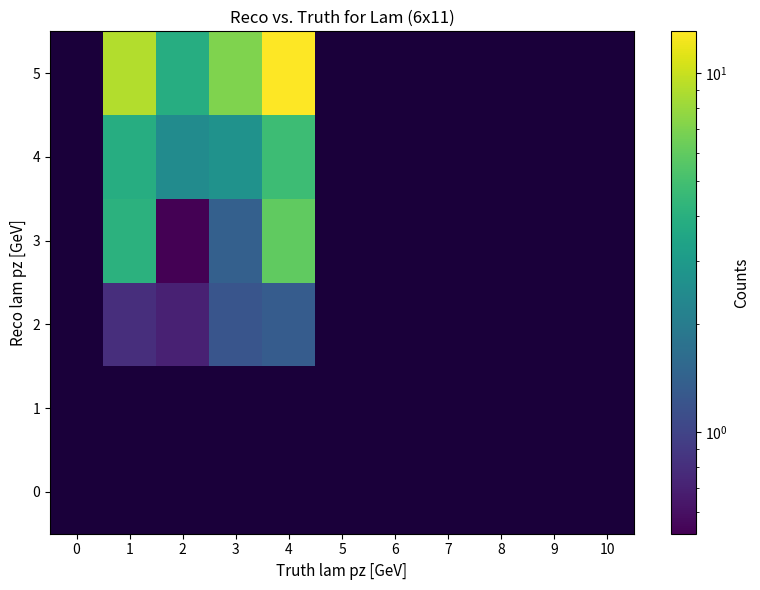

Which series has the largest total across all categories?

5